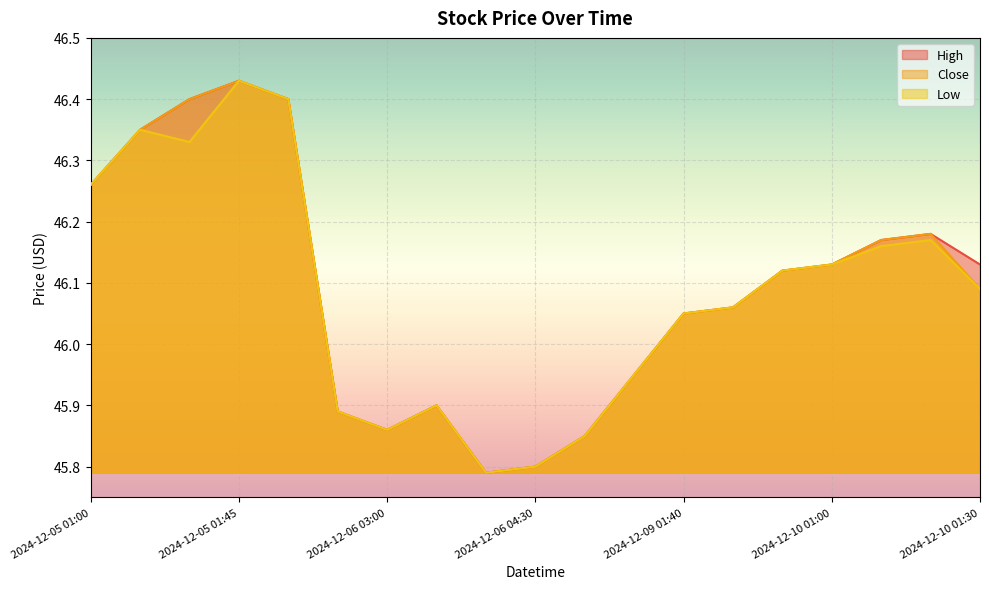

Which label corresponds to the largest value in the chart?

2024-12-05 01:45